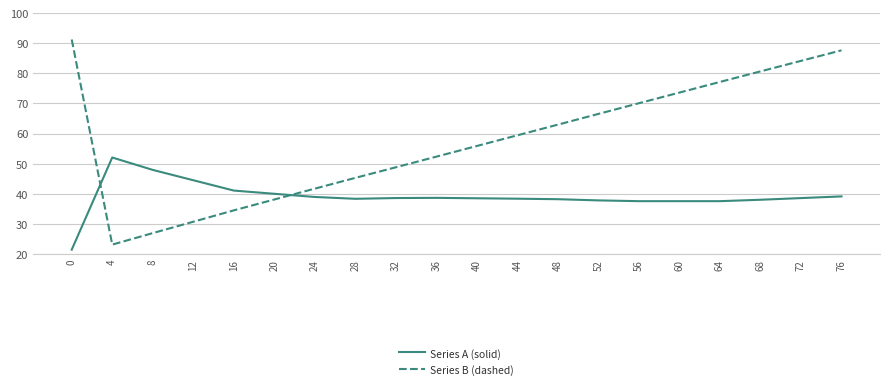

Where do Series A (solid) and Series B (dashed) first cross each other?

0 and 4